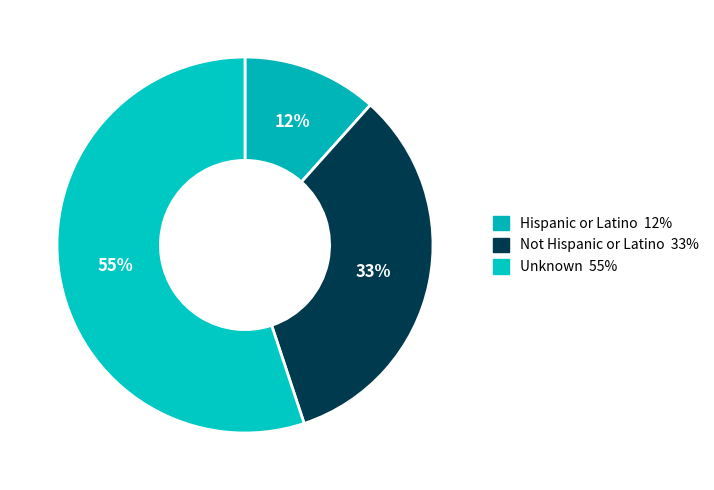

To the nearest percent, what is the difference between the Hispanic or Latino and Unknown slice percentages?

43%